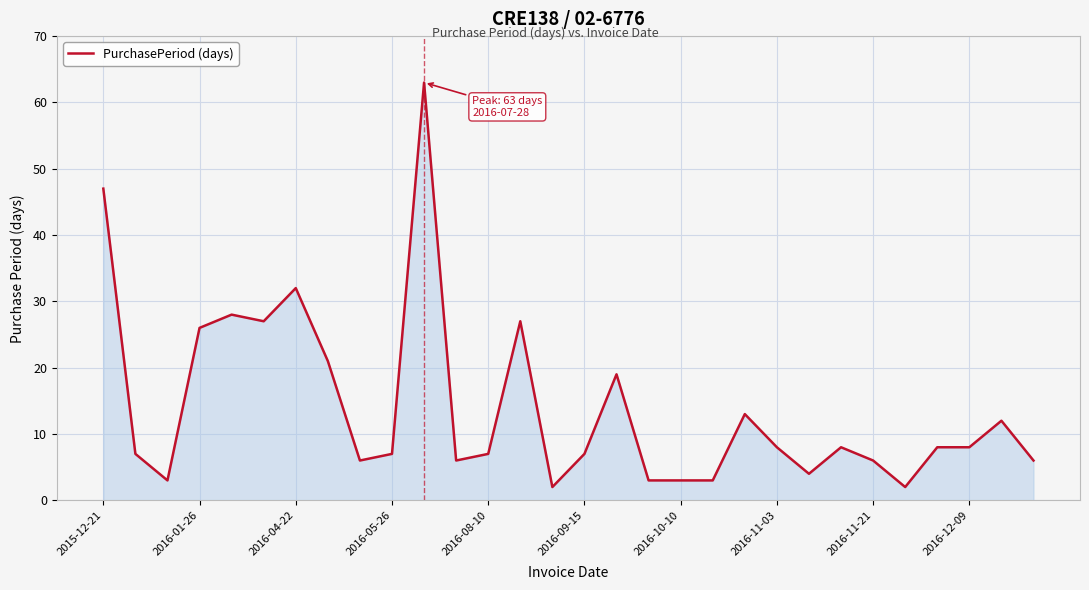

What is the greatest value displayed?

63